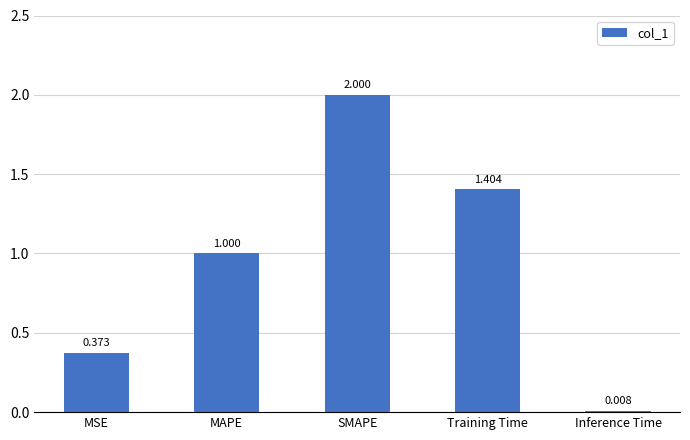

What is the sum of all values?

4.8